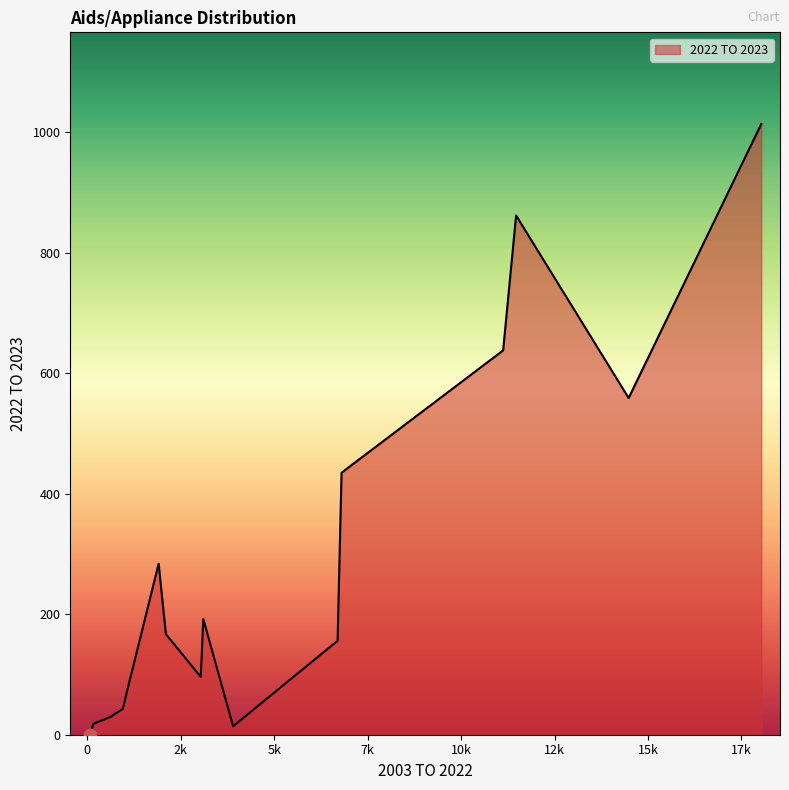

What is the maximum value shown in the chart?

1014